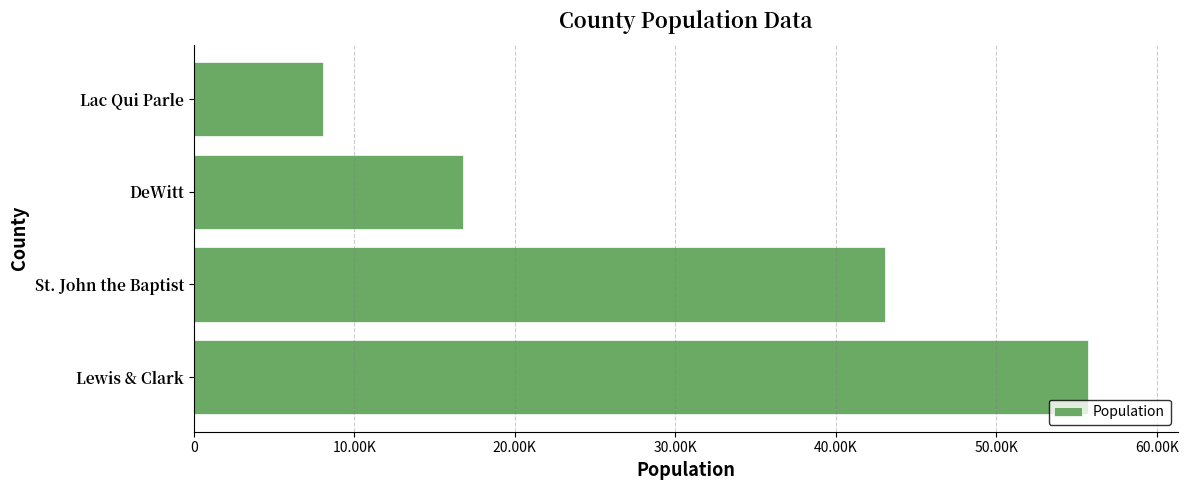

How many values are below 43044?

2